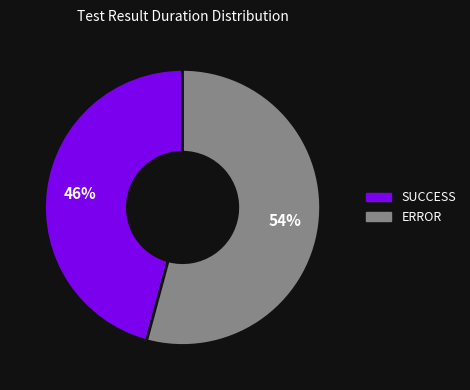

Is it true that SUCCESS is 46% of the pie?

True